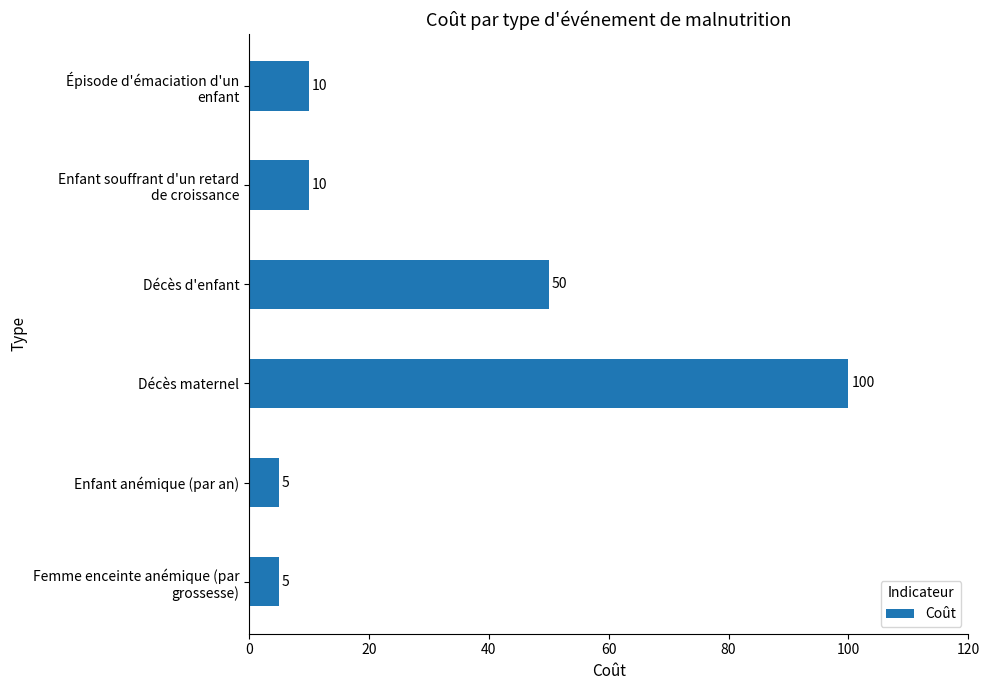

Are the bars grouped side by side (vs. stacked)?

No